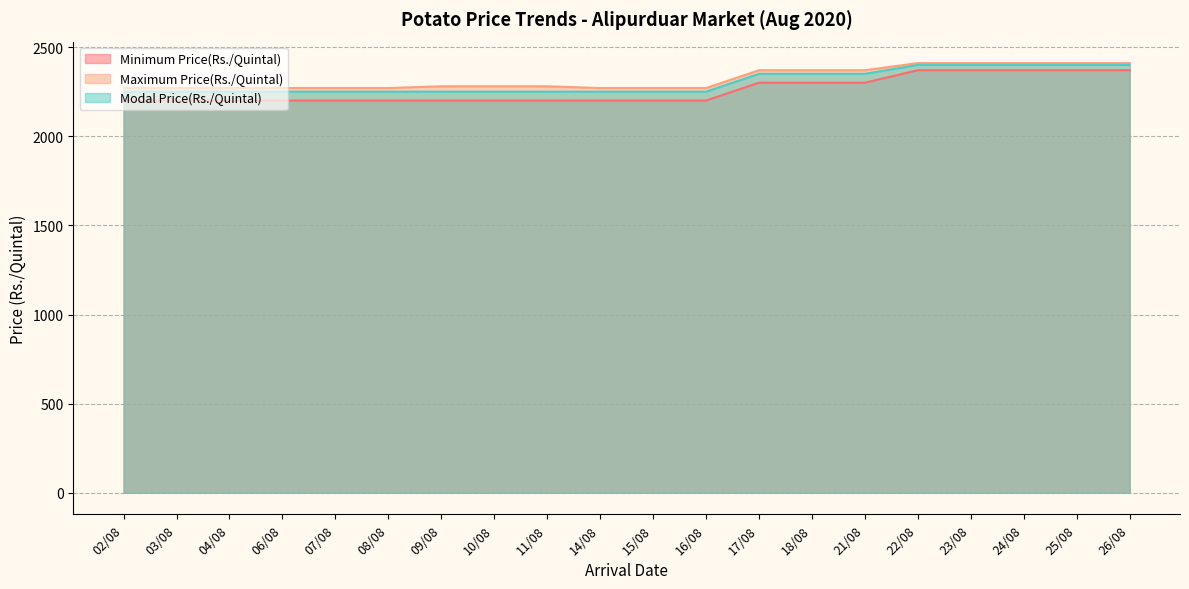

What is the sum of the Maximum Price(Rs./Quintal) values at 03/08 and 16/08?

4540